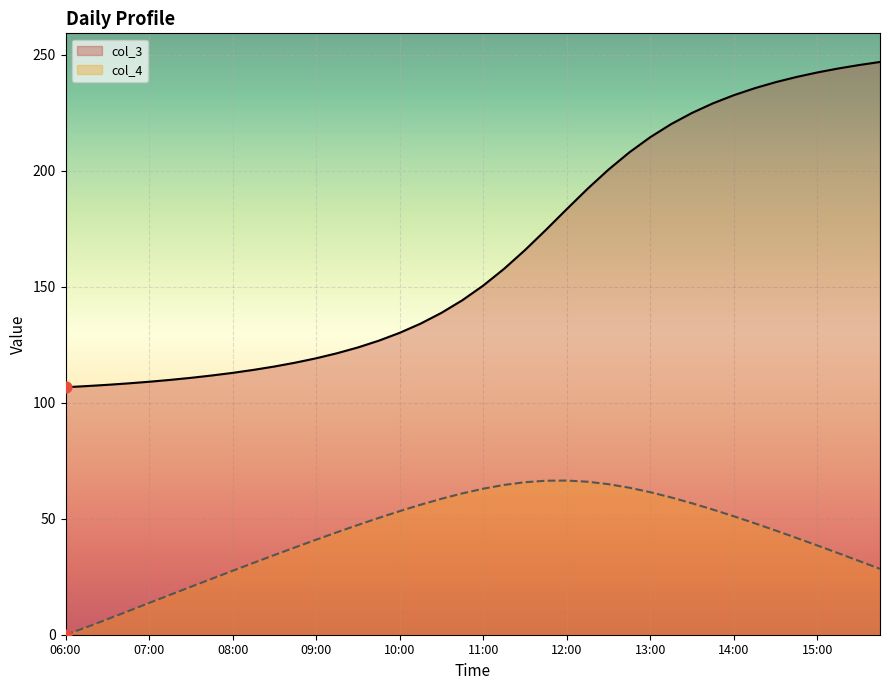

What is the total value across all series at 15:00?

280.7